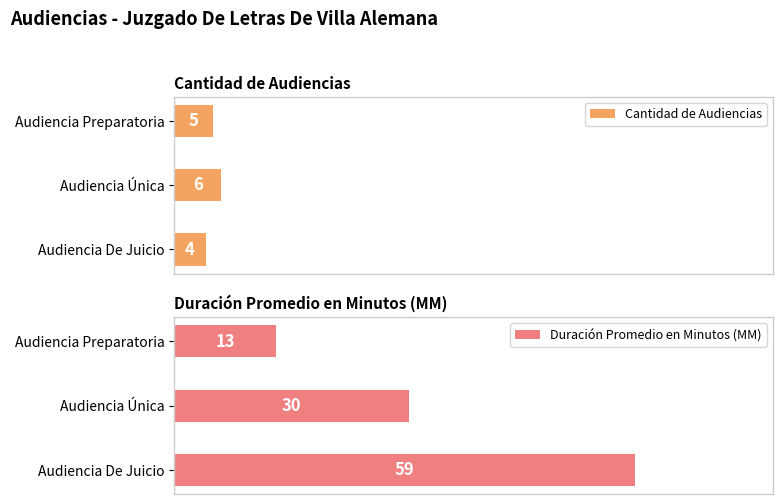

What is the highest value of the Duración Promedio en Minutos (MM) series?

59